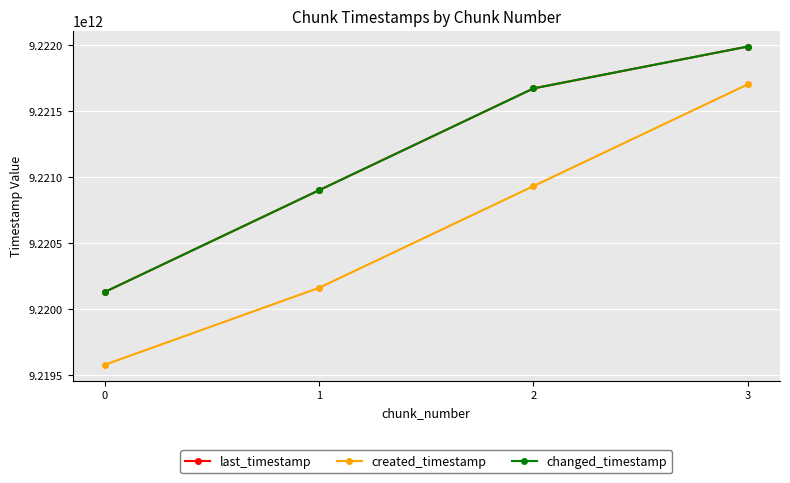

What value does the created_timestamp series have at 1, to the nearest 100?

9220163123700